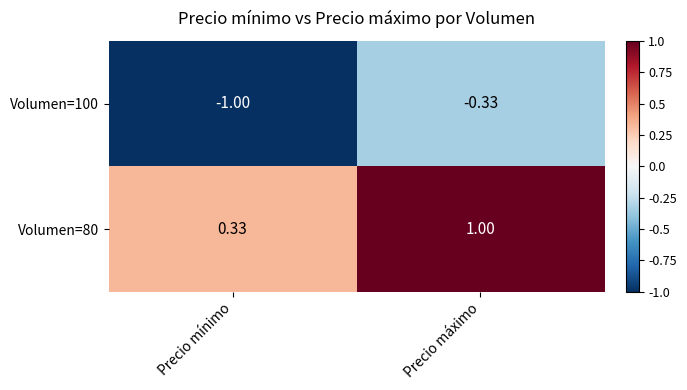

Where is Volumen=80 nearest to the value 0?

Precio mínimo